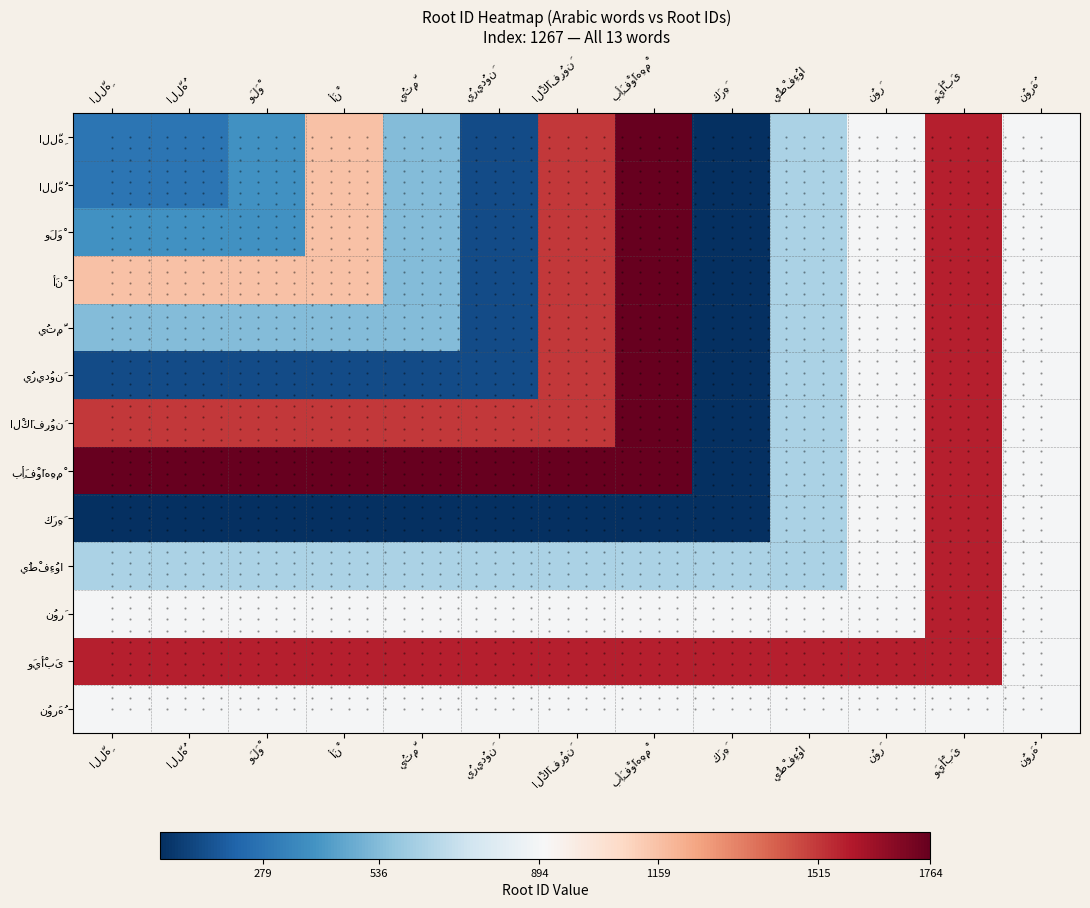

The نُورَهُ series shows -0.0 at نُورَهُ. True or false?

False